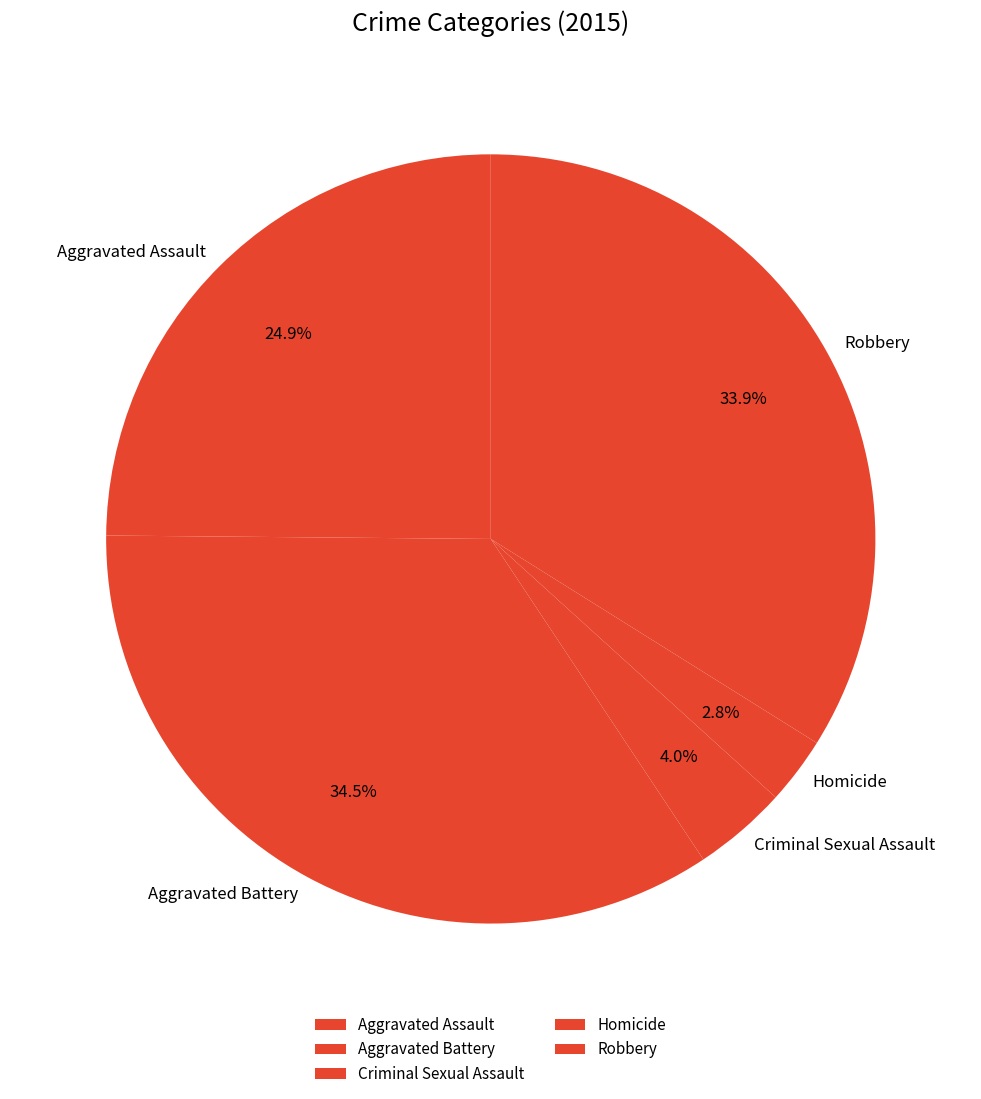

Which category has the smallest portion of the pie?

Homicide